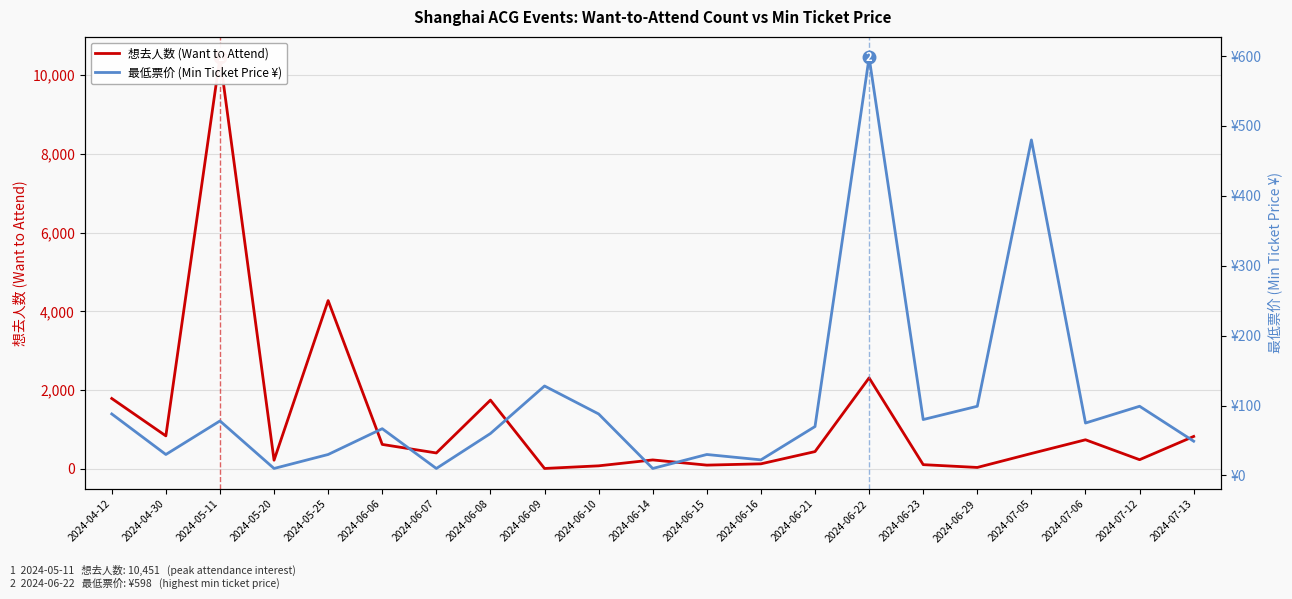

What is the difference between the 想去人数 (Want to Attend) values at 2024-05-11 and 2024-06-08?

8706.0